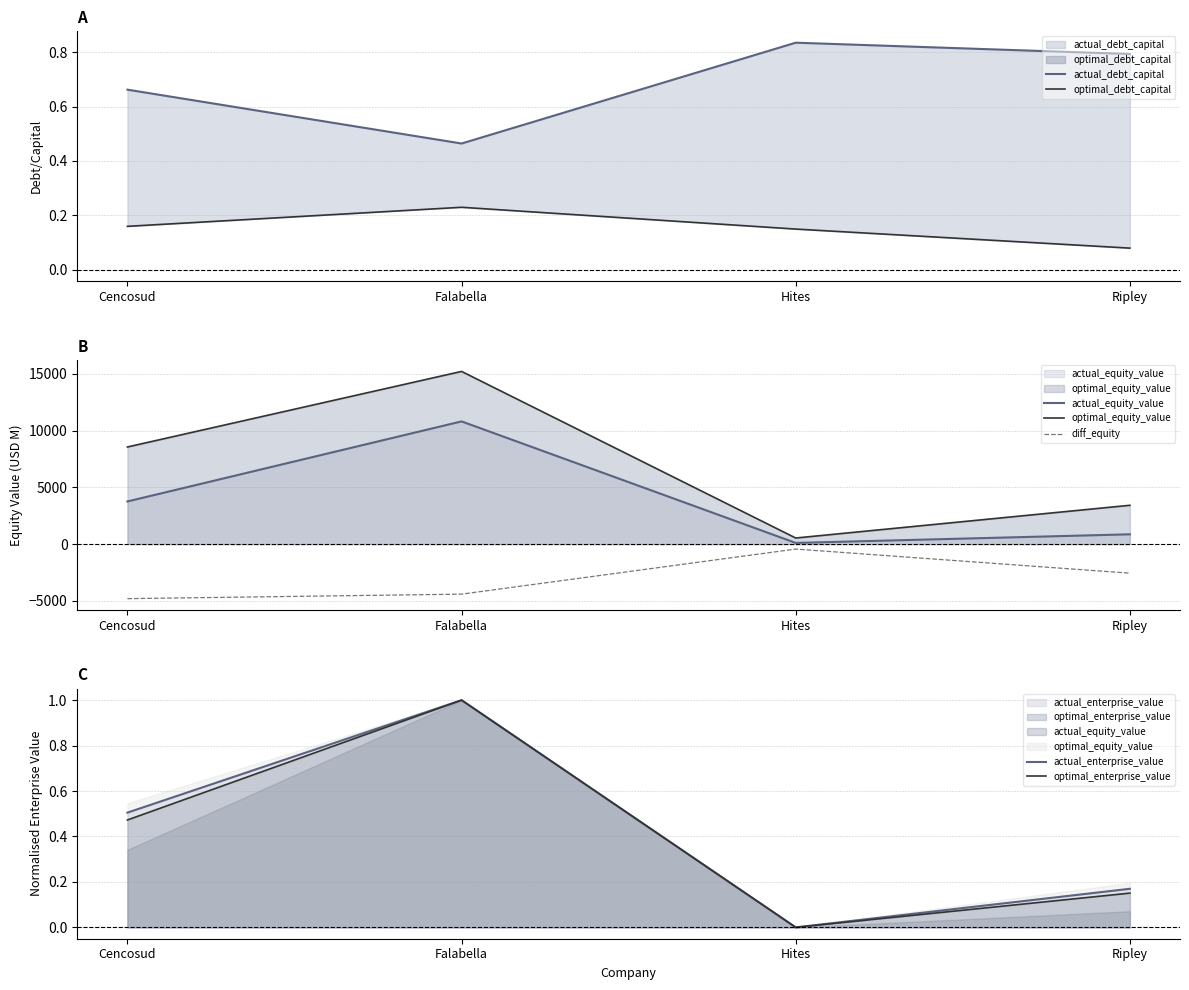

What is the label of the 3rd point from the left?

Hites